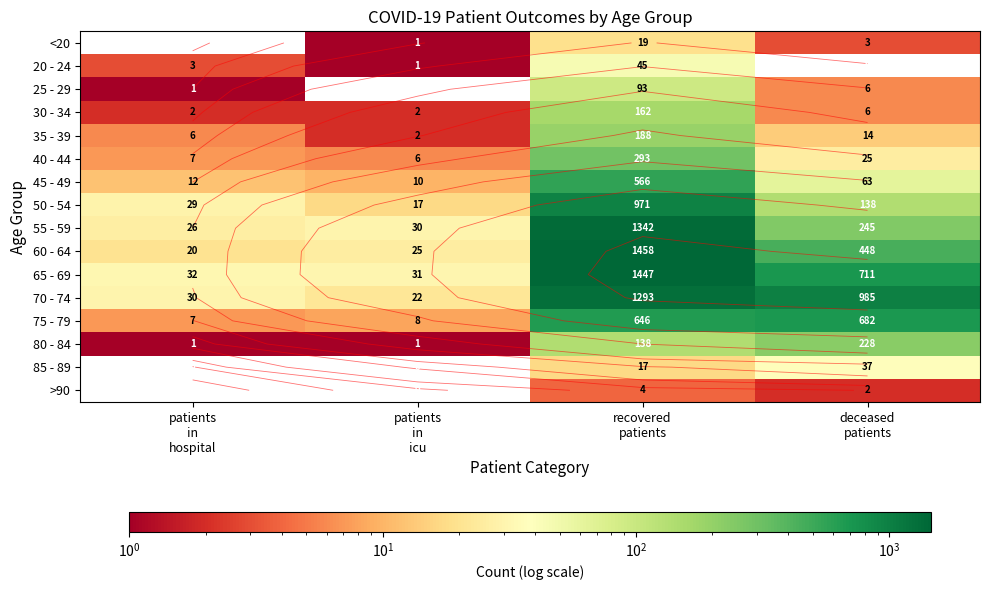

Between patients
in
hospital and deceased
patients, which is larger?

deceased
patients